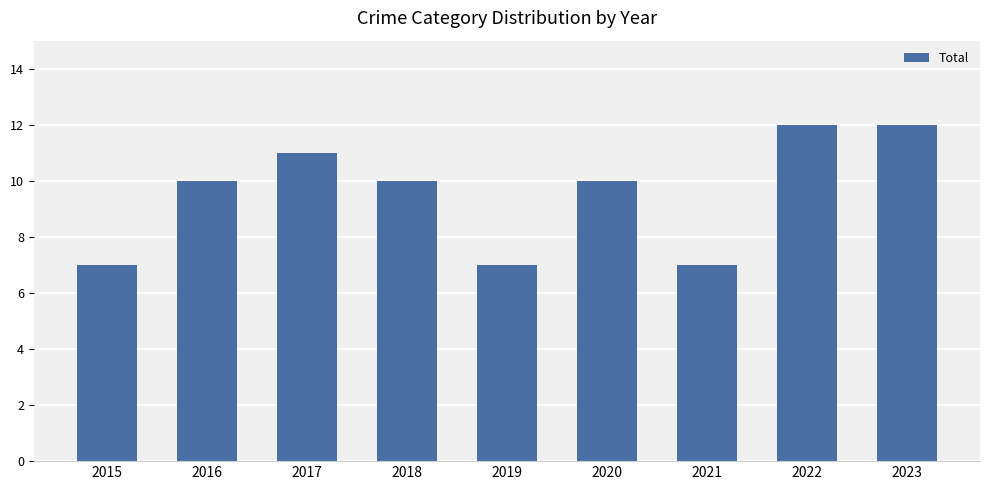

Reading left to right, extract all data points from this chart.

2015=7	2016=10	2017=11	2018=10	2019=7	2020=10	2021=7	2022=12	2023=12